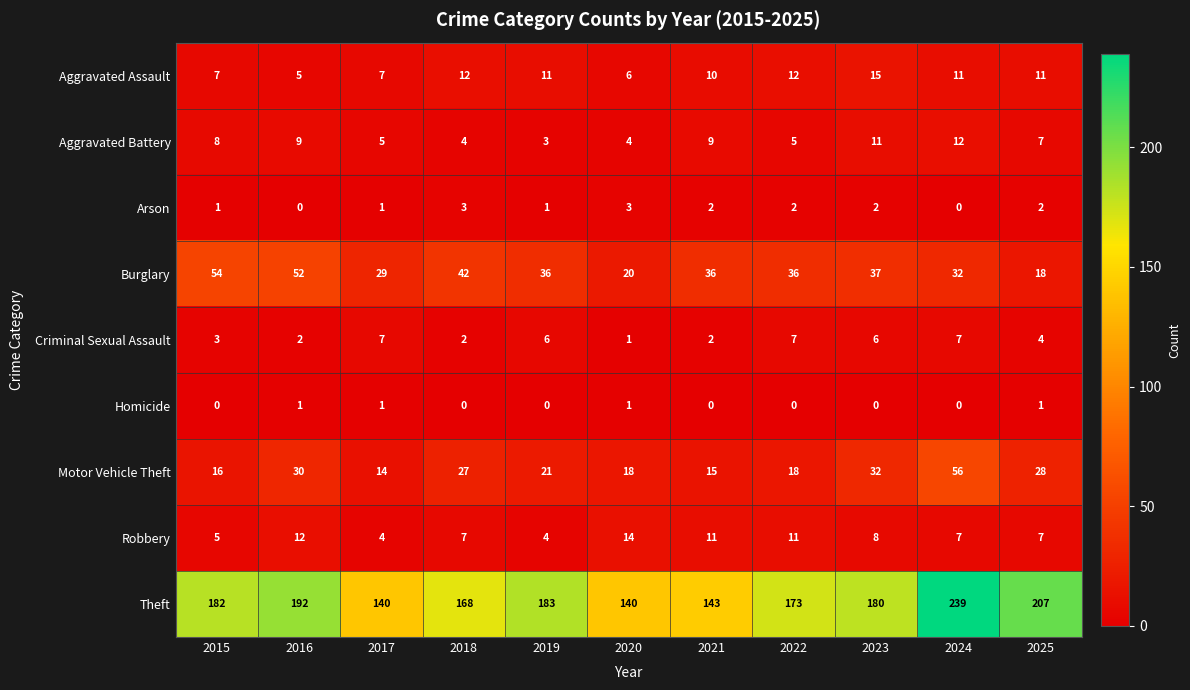

Where is Motor Vehicle Theft nearest to the value 35?

2023